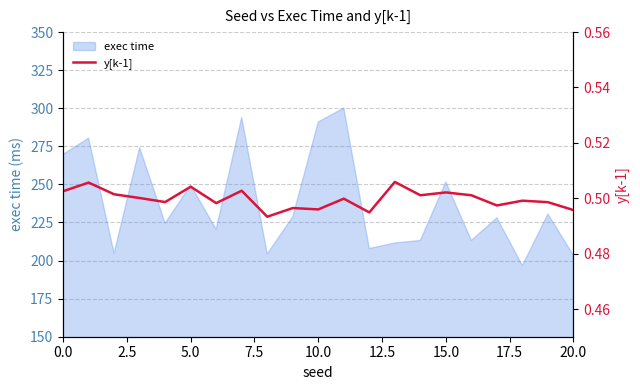

What is the minimum value for exec time?

196.7